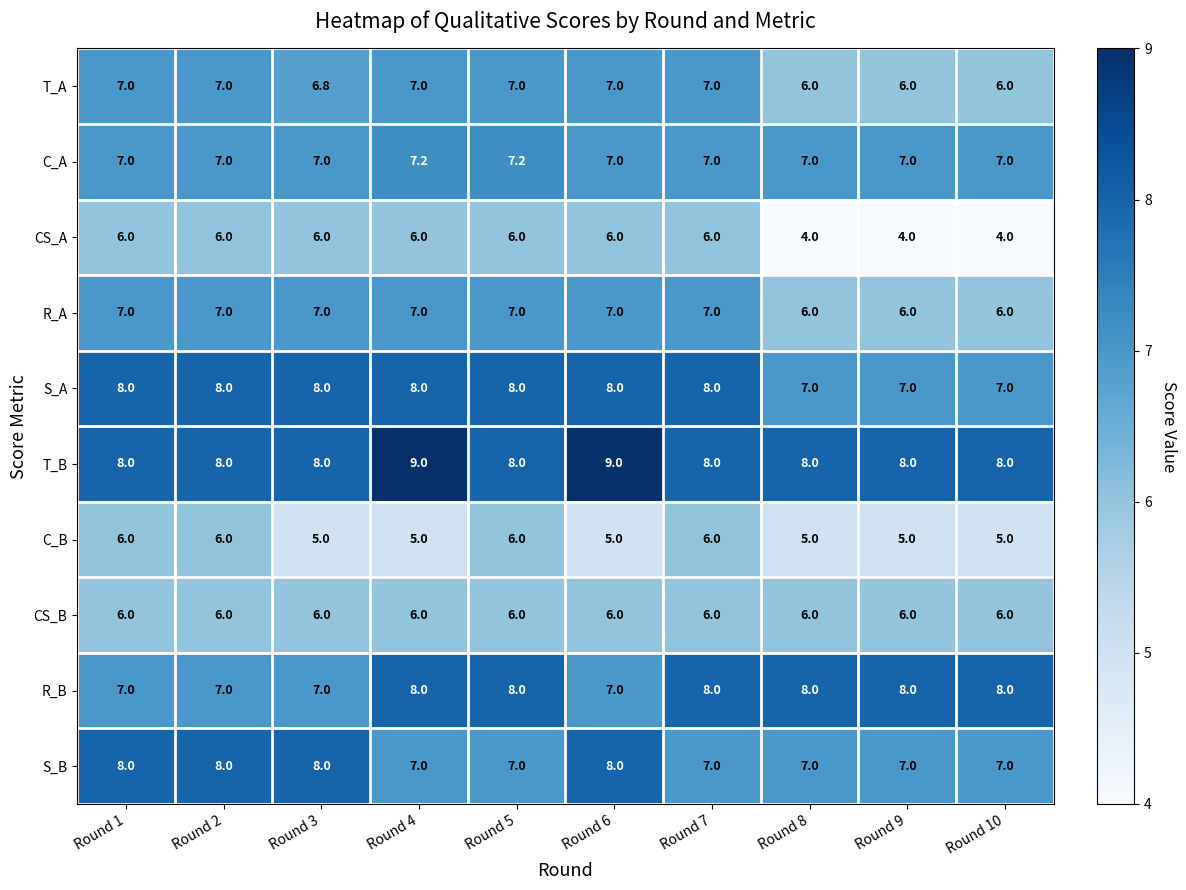

What is the maximum value shown in the chart?

9.0